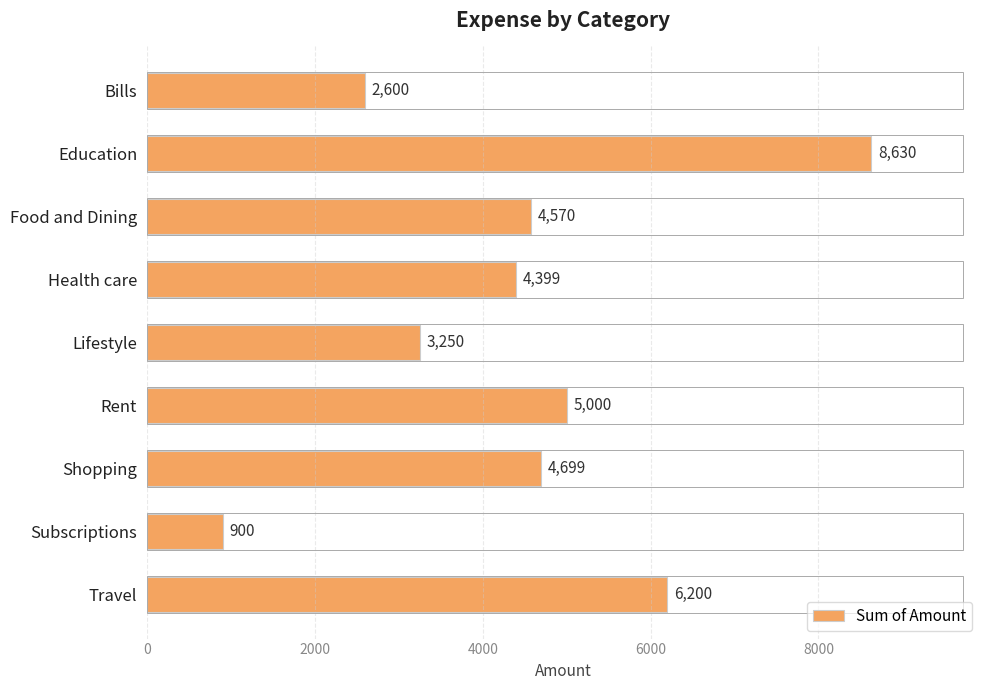

Which category has the highest value across all series?

Education